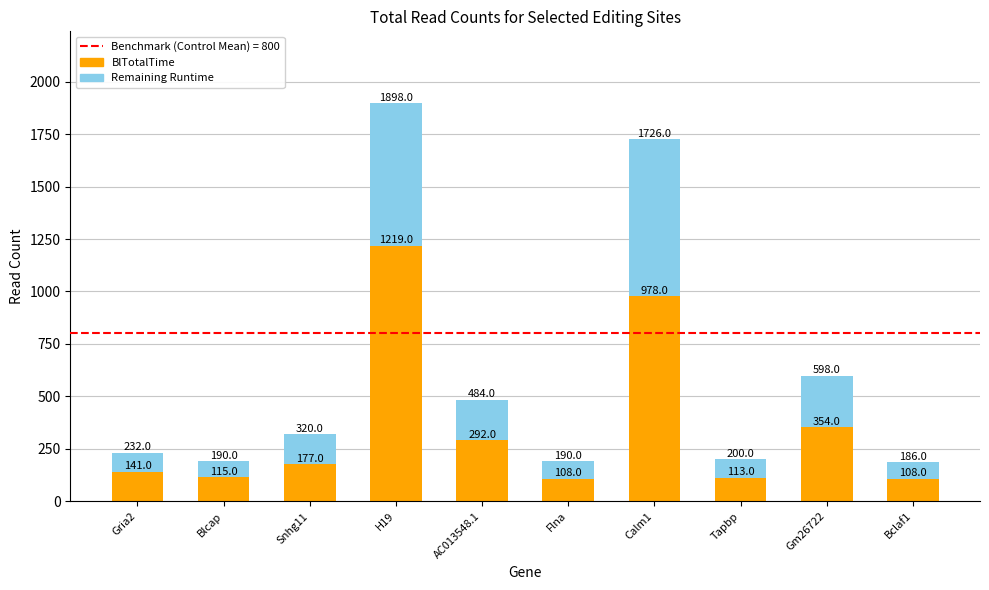

How many bars are there in total?

10